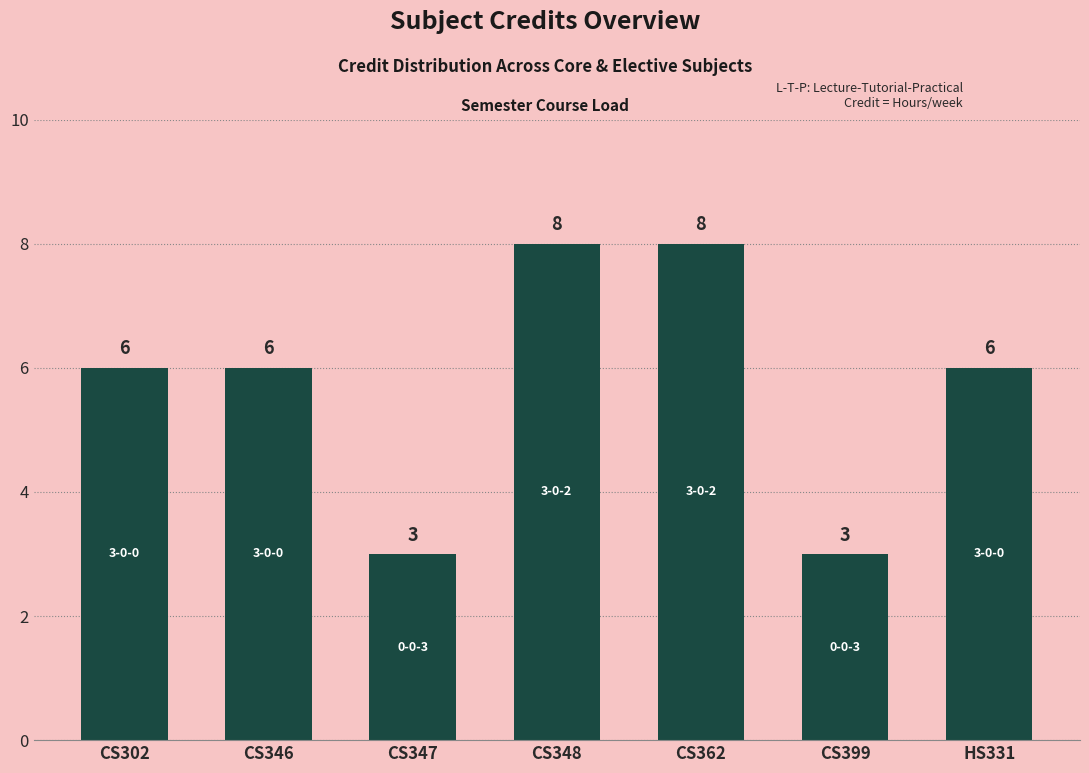

What is the label of the 4th bar from the left?

CS348